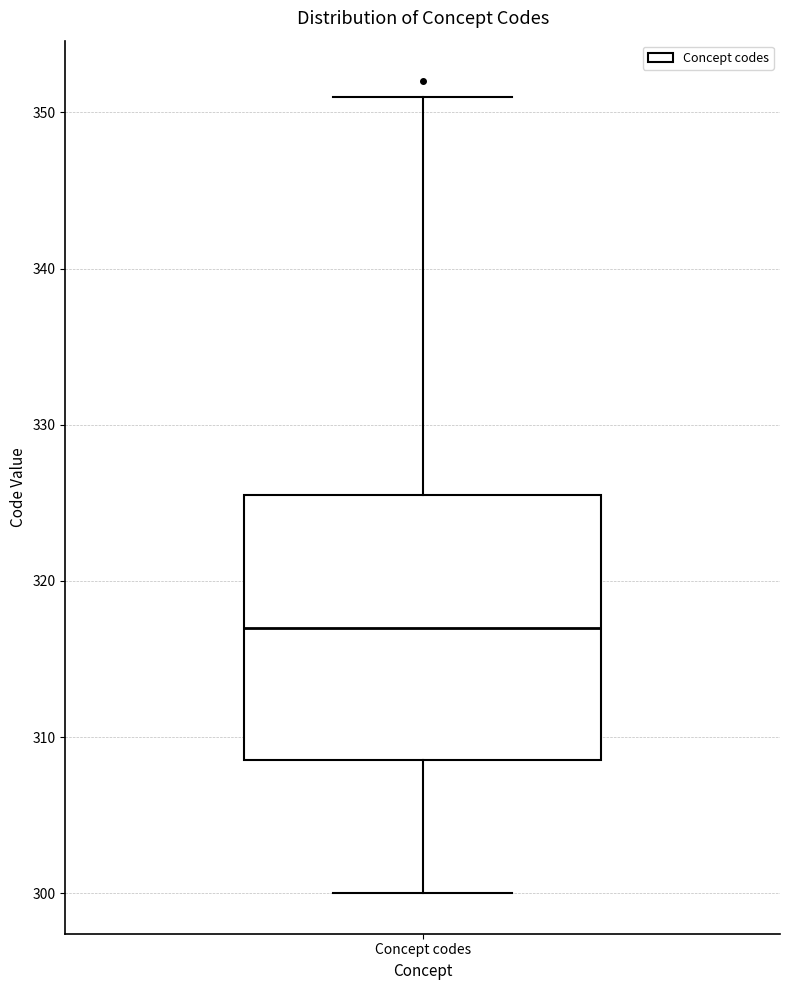

Read this box plot against the y-axis: the position of the median line, the range covered by the box, and the ends of both whiskers. The values are not printed on the chart, so give them approximately, as read against the axis.

median 317, box 309 to 326, whiskers 300 to 351